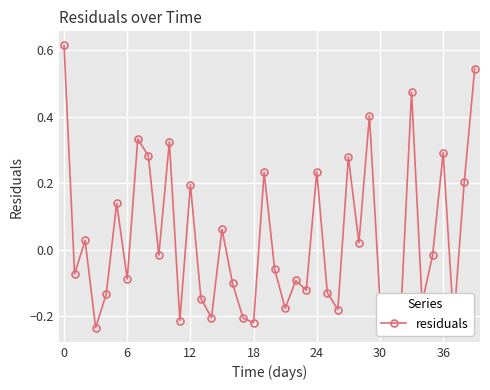

True or false: there are more than 2 points higher than both neighbors.

True